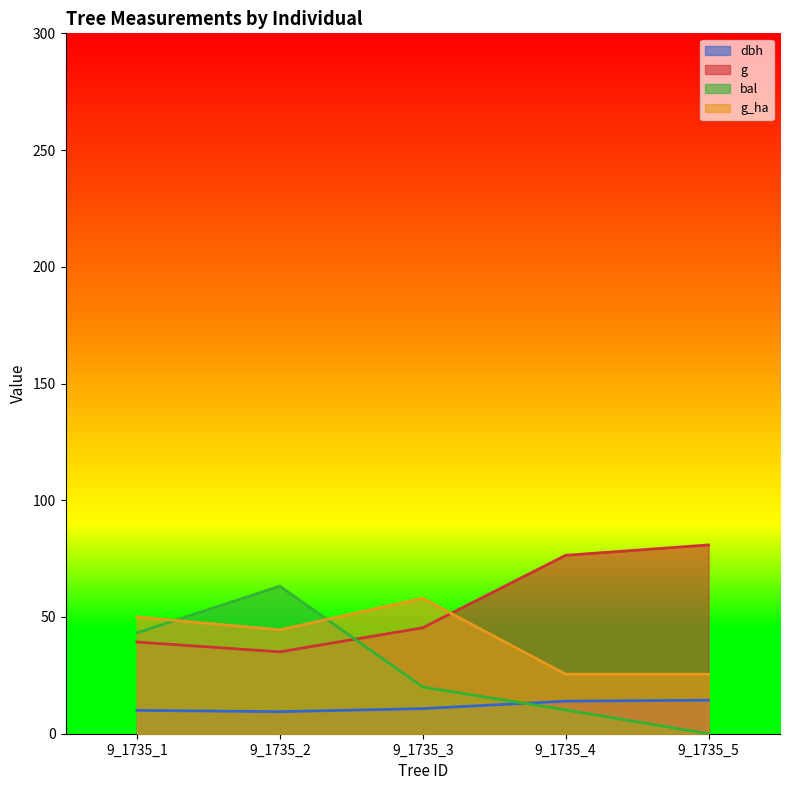

How many lines are shown in the chart?

4